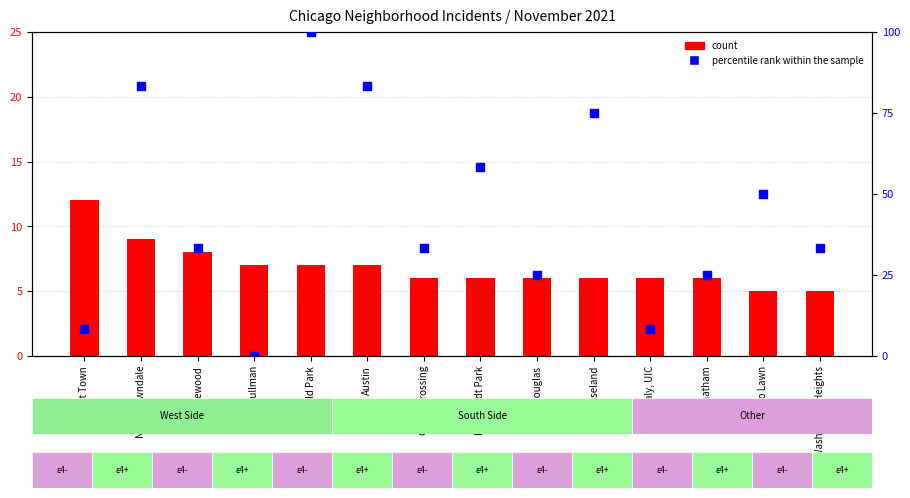

At which category is the sum across all series the highest?

Garfield Park